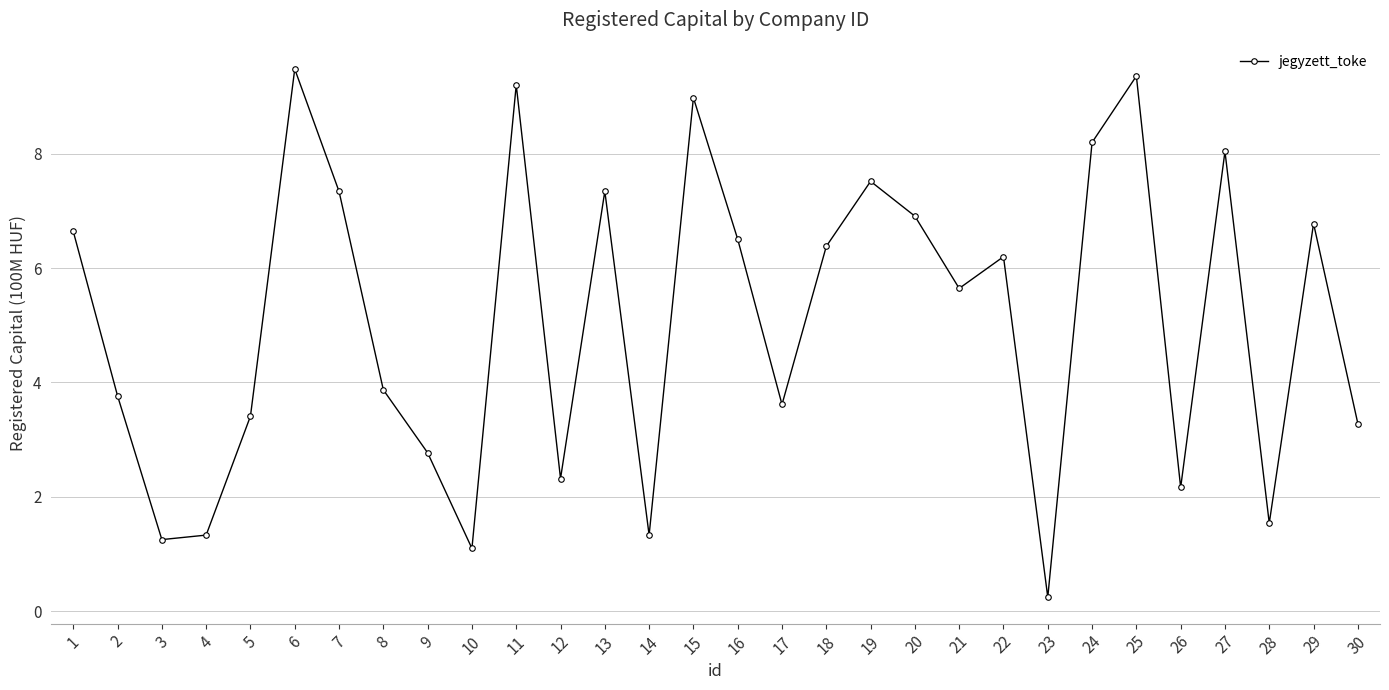

The value at 5 is 0.7. True or false?

False